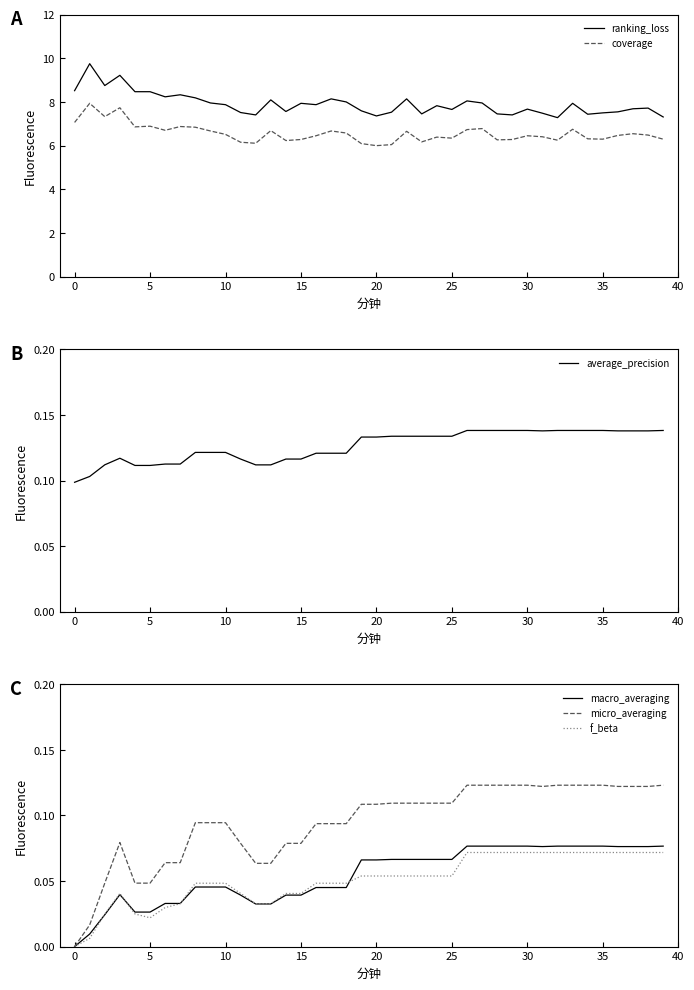

What is the maximum value for coverage?

7.9